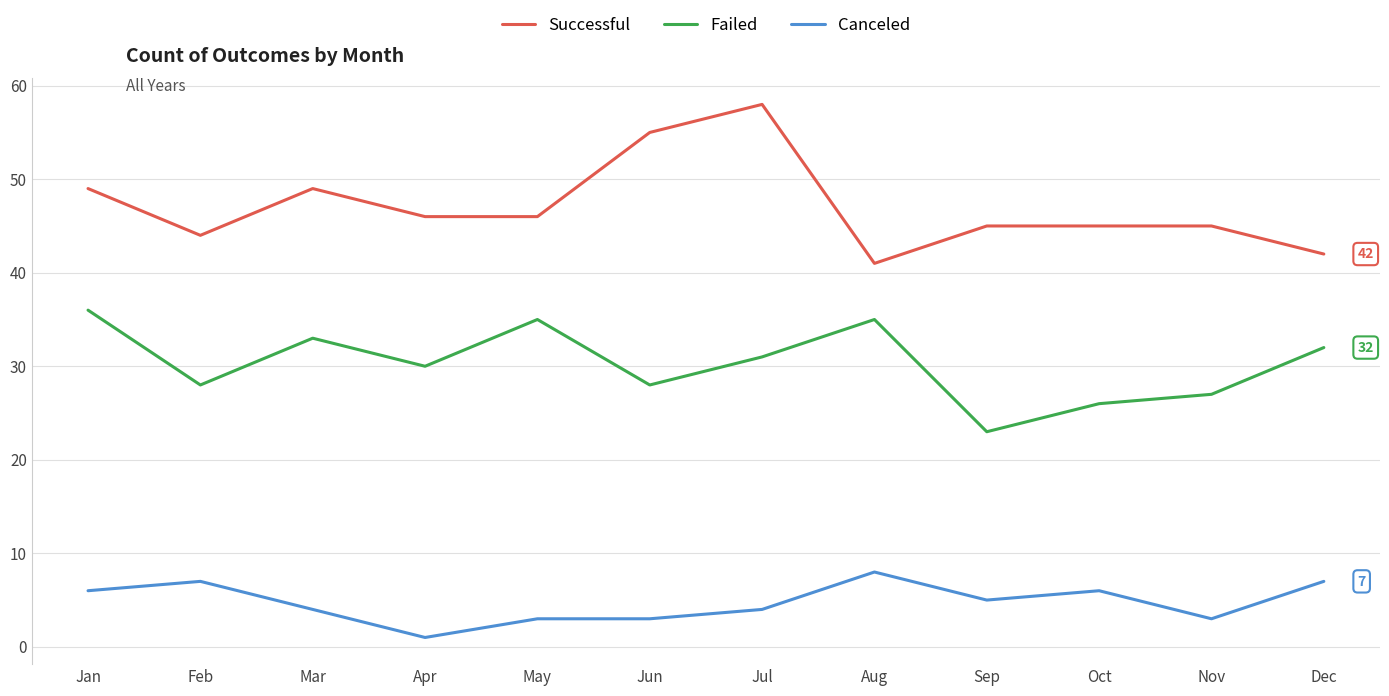

What is the lowest value of the Successful series?

41